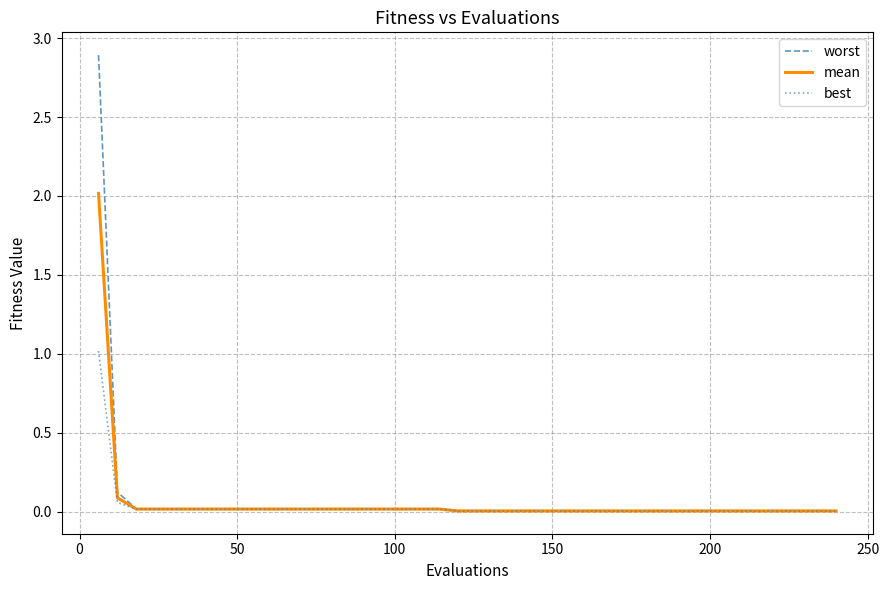

Rank the series by their maximum value, from highest to lowest.

worst, mean, best